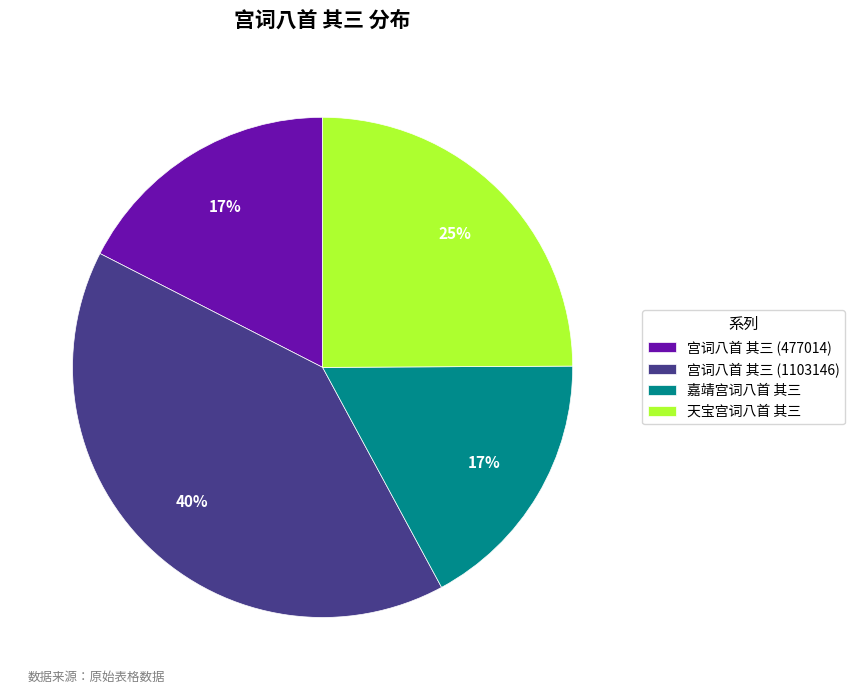

Combined, do 宫词八首 其三 (1103146) and 宫词八首 其三 (477014) account for over 50%?

Yes